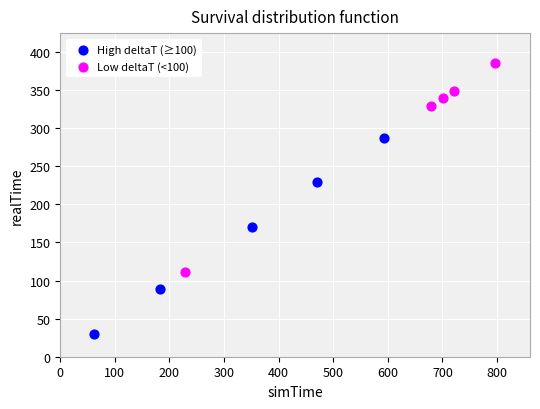

Which series has the widest spread of Y values?

Low deltaT (<100)